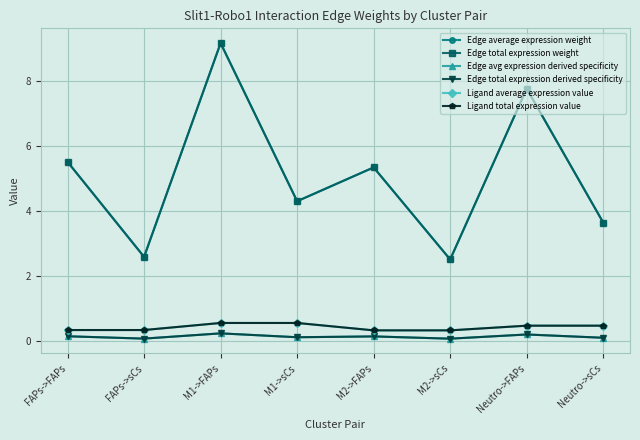

Is this an area chart (filled region under the line)?

No